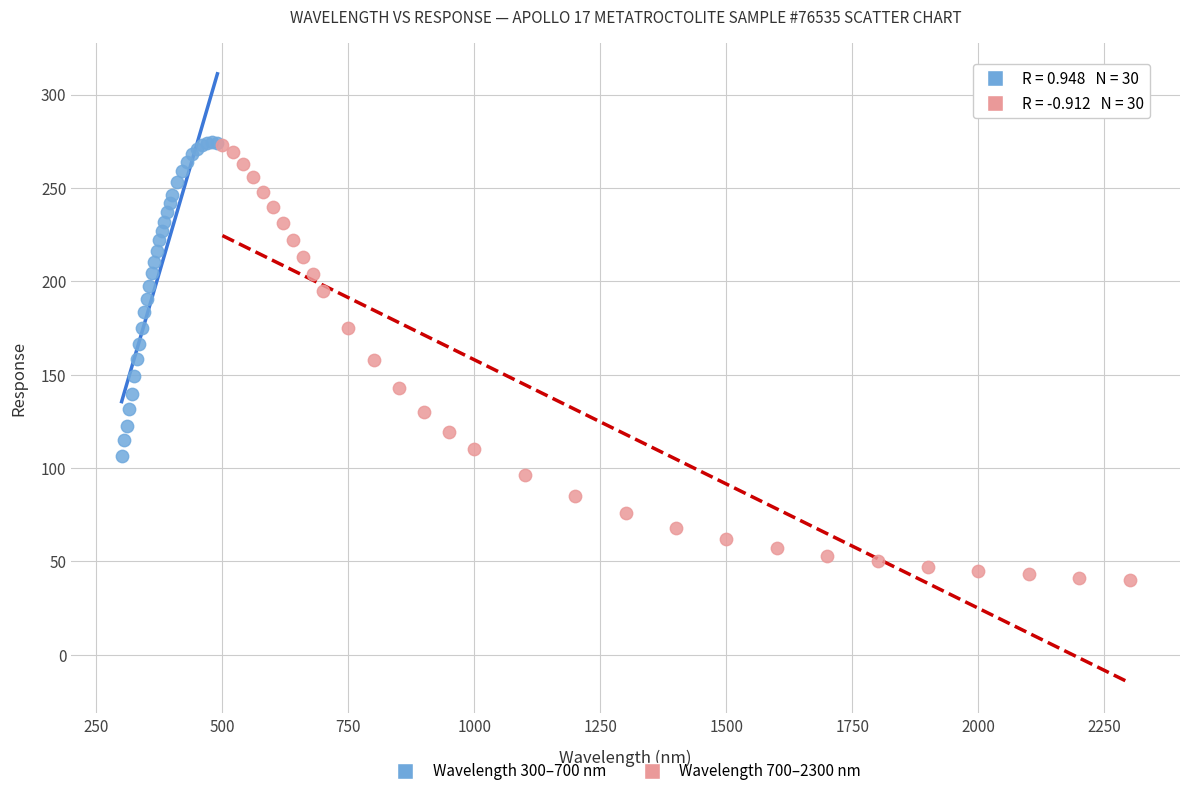

Which series contains the lowest Y value?

Wavelength 700–2300 nm